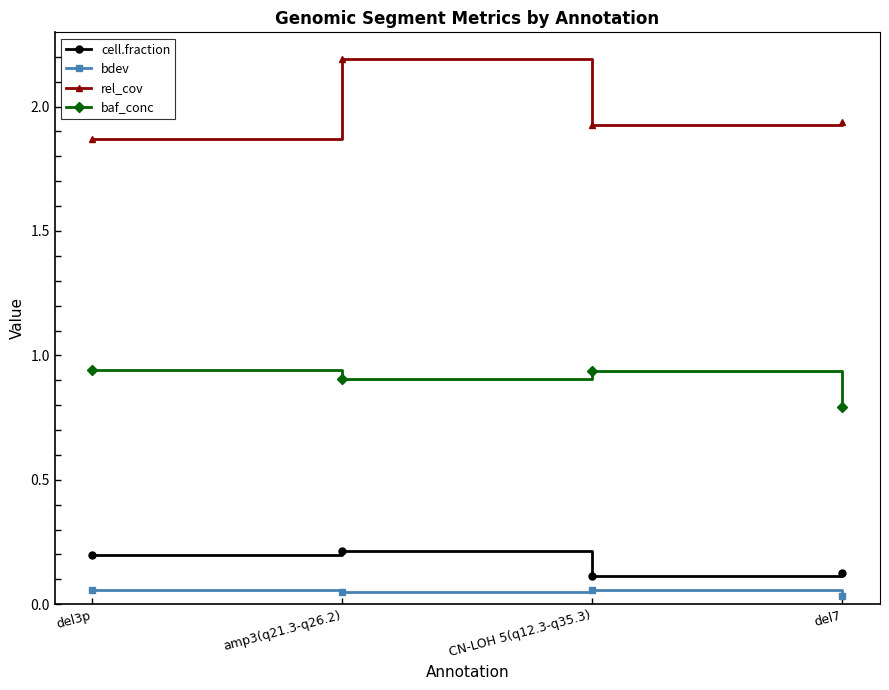

Which series has the largest total across all categories?

rel_cov